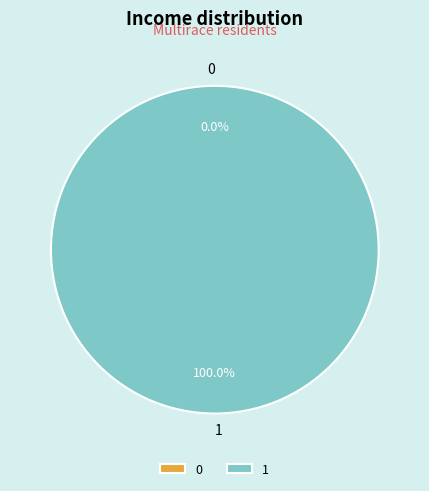

To the nearest percent, what is the combined percentage of 0 and 1?

100%